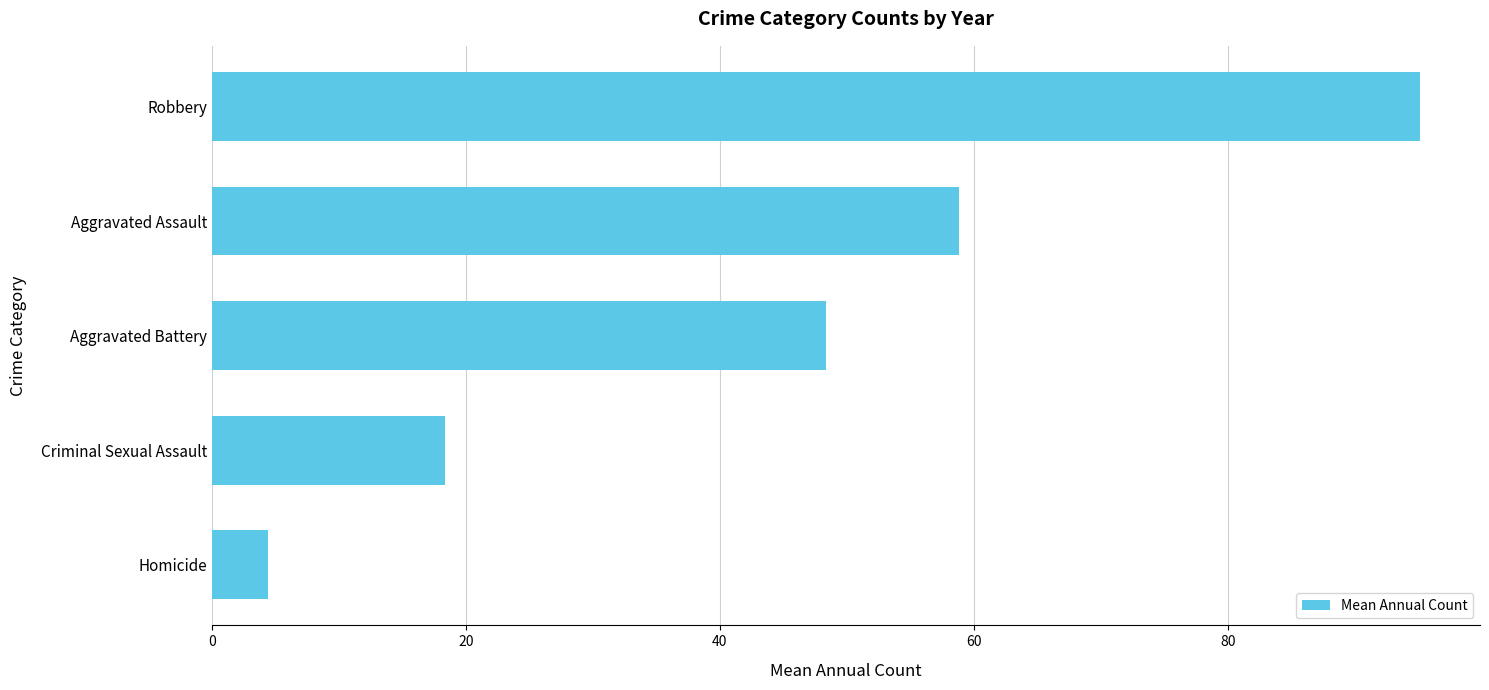

Does the chart contain any negative values?

No